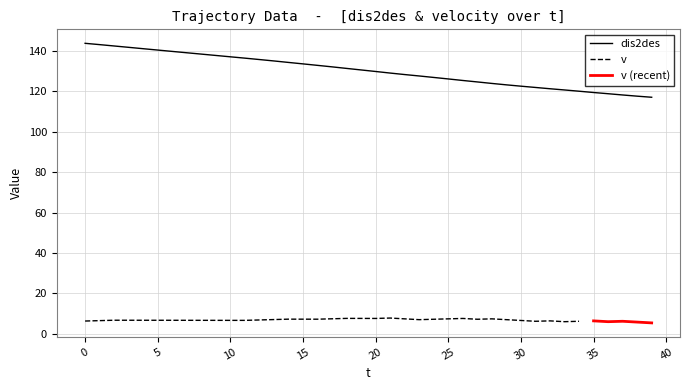

What is the sum of the values at 22 and 34?

248.3